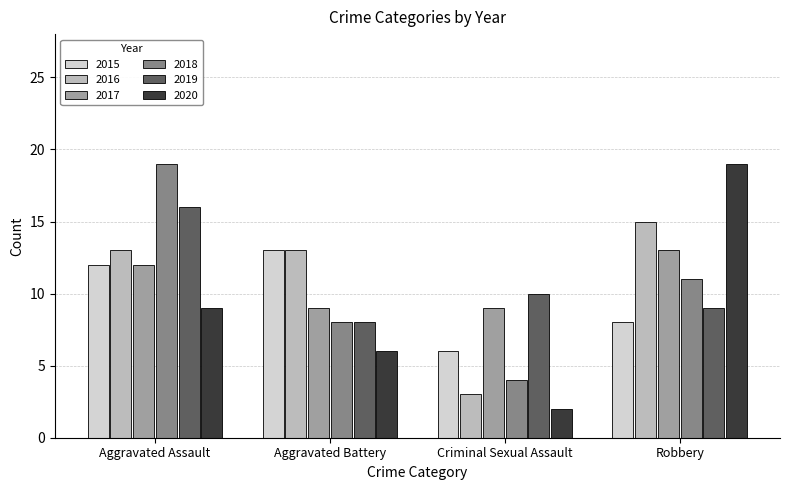

At how many categories does at least one series exceed 8?

4